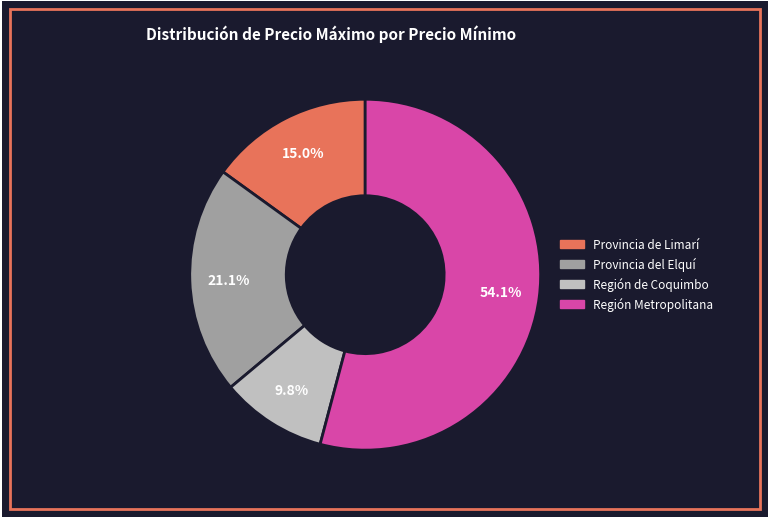

Is there a majority slice in this chart?

Yes